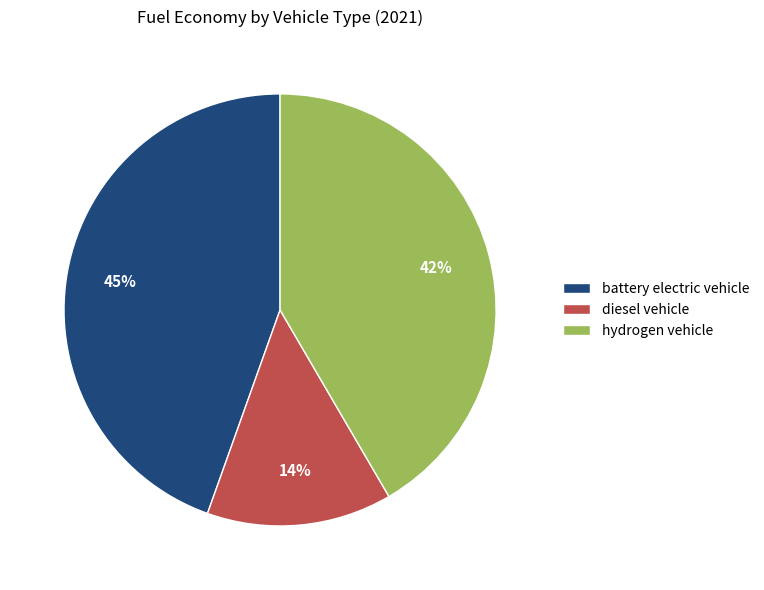

Is it true that diesel vehicle is 14% of the pie?

True